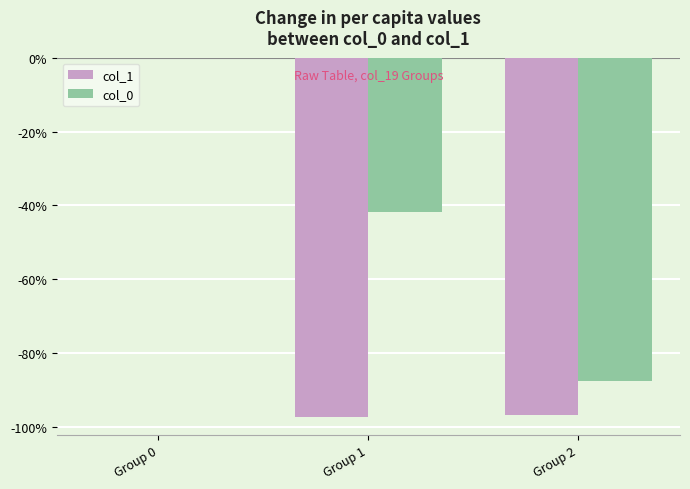

What is the total value across all series at Group 1?

-139.0